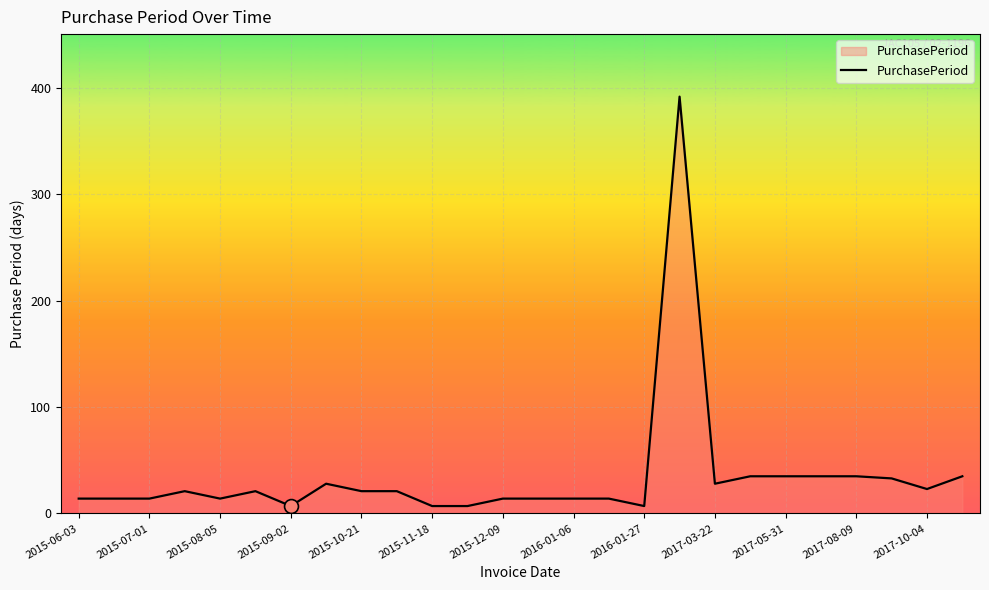

Reading right to left, extract all data points from this chart.

35	23	33	35	35	35	35	28	392	7	14	14	14	14	7	7	21	21	28	7	21	14	21	14	14	14